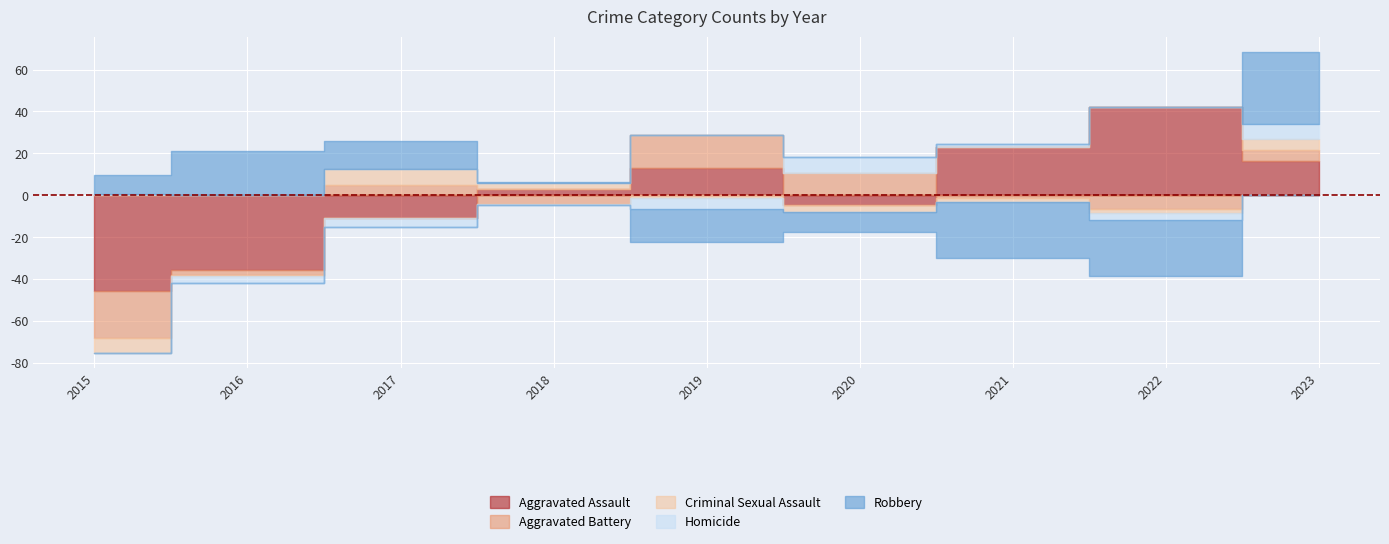

How many distinct data groups are displayed?

5